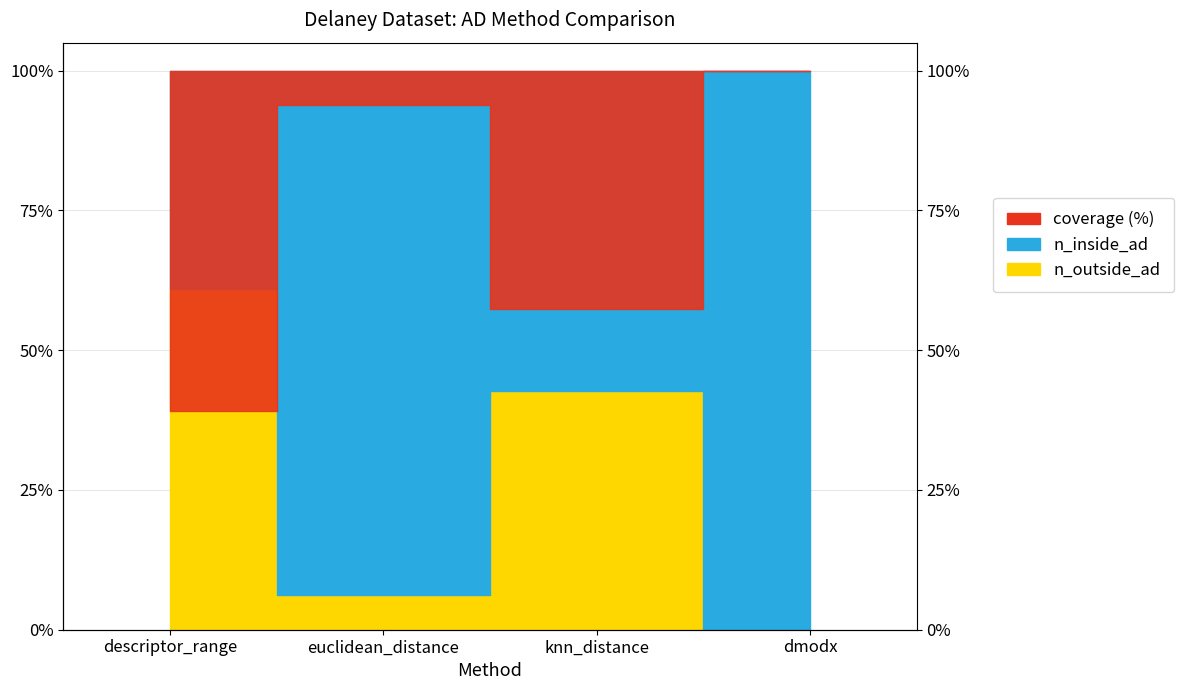

Between which two adjacent categories do n_outside_ad and n_inside_ad first intersect?

descriptor_range and euclidean_distance